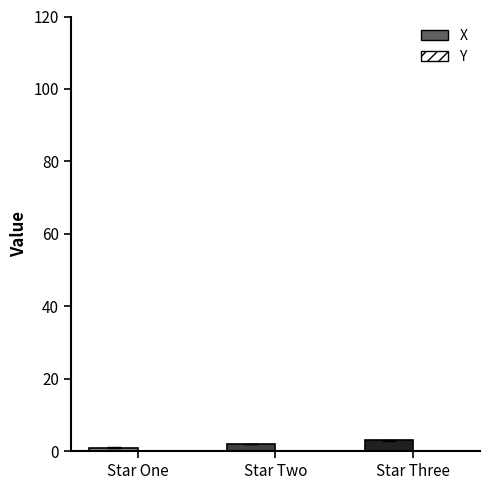

What is the label of the 2nd bar from the left?

Star Two